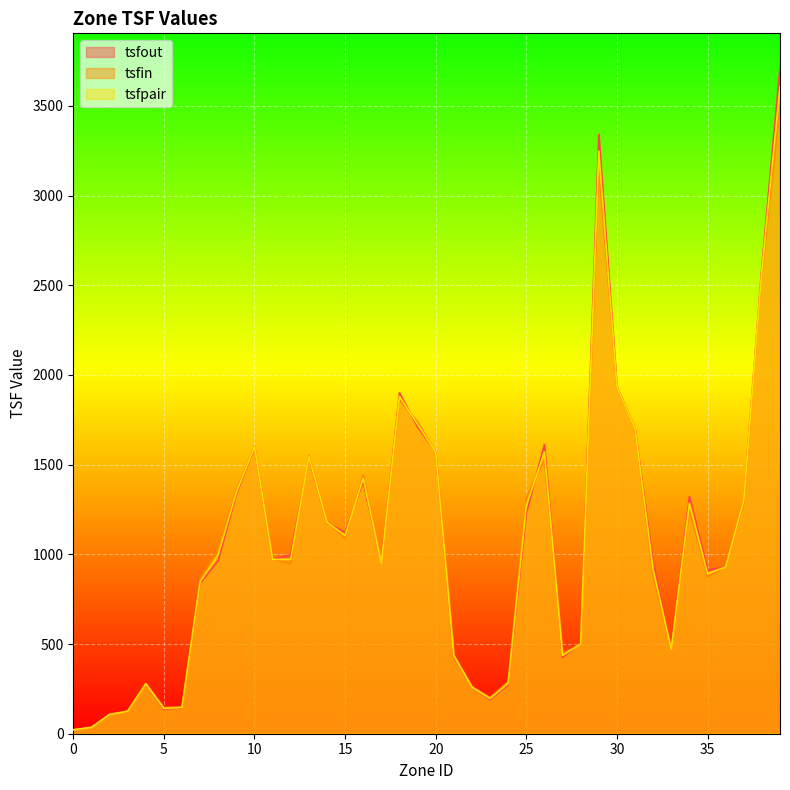

What is the average value of the tsfin series?

1063.6